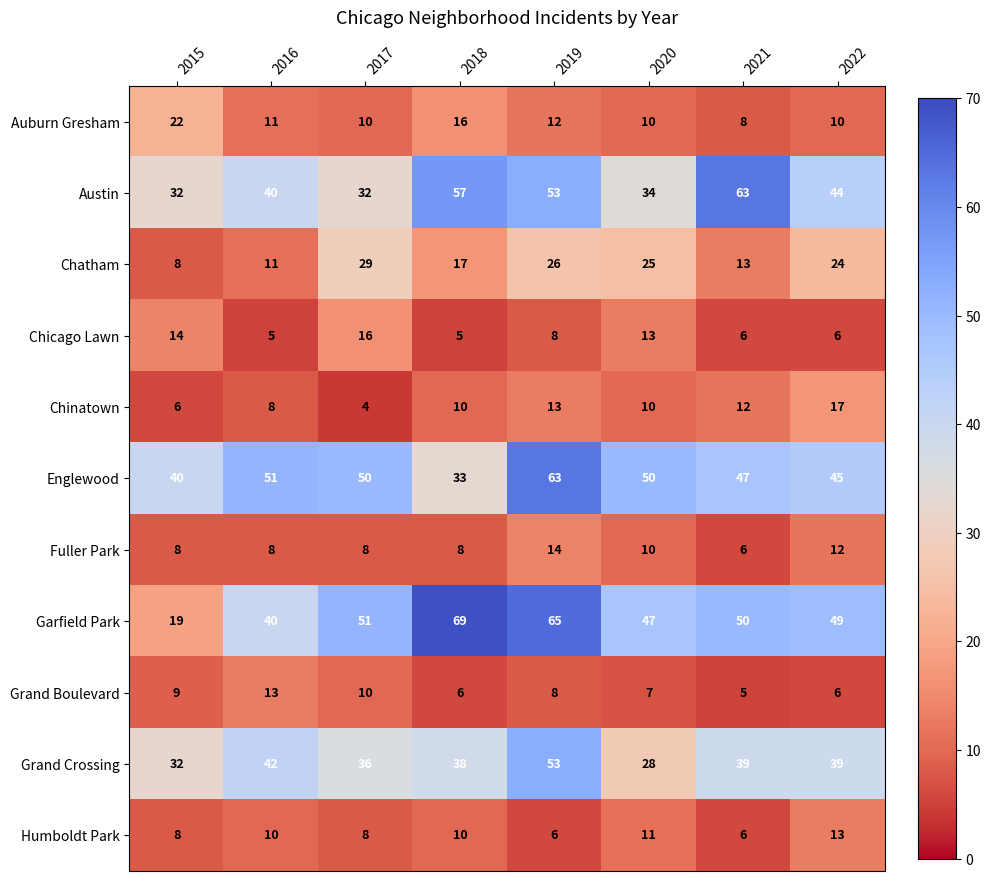

At which category is the sum across all series the highest?

2019